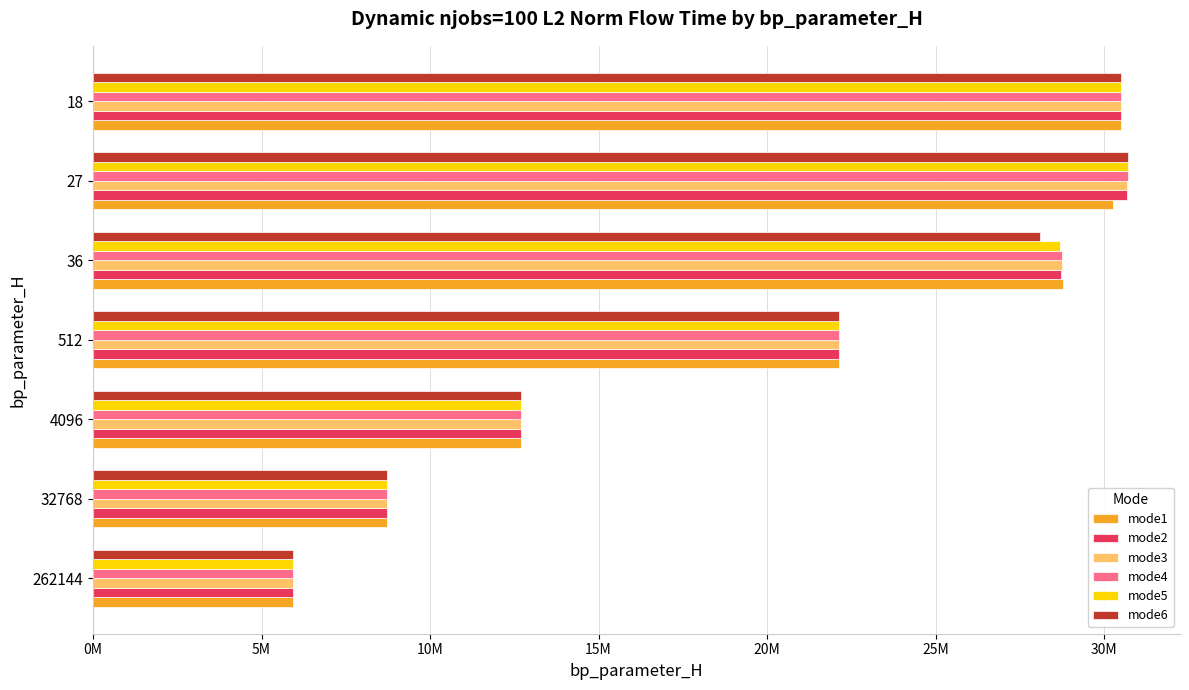

What are all the series names shown in the legend?

mode1, mode2, mode3, mode4, mode5, mode6